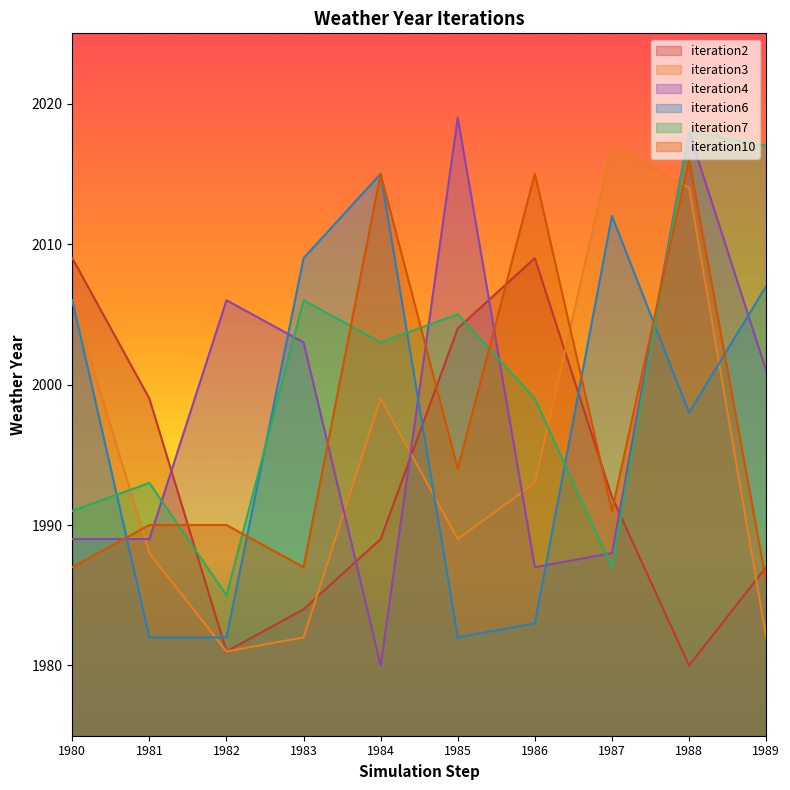

At 1989, list the series in order from smallest to largest.

iteration3, iteration10, iteration2, iteration4, iteration6, iteration7